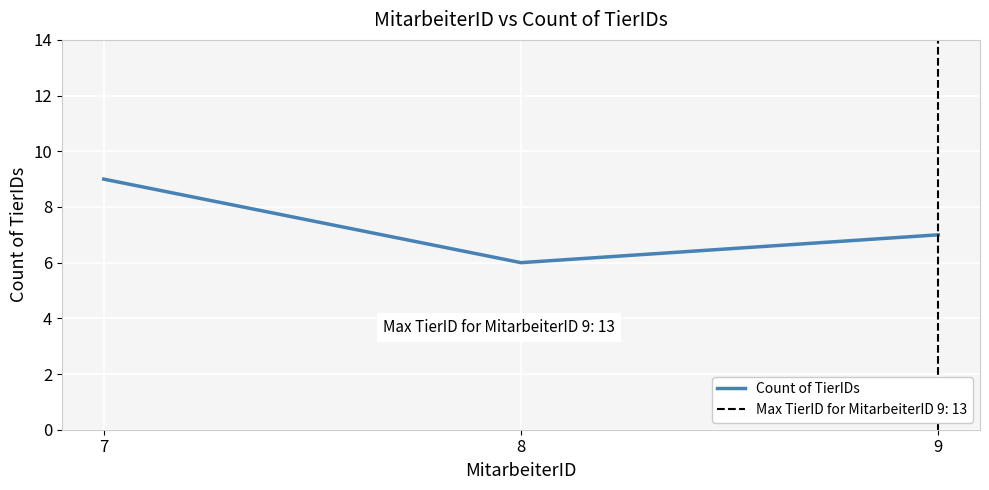

What is the ratio of the value at 9 to the value at 7?

0.8